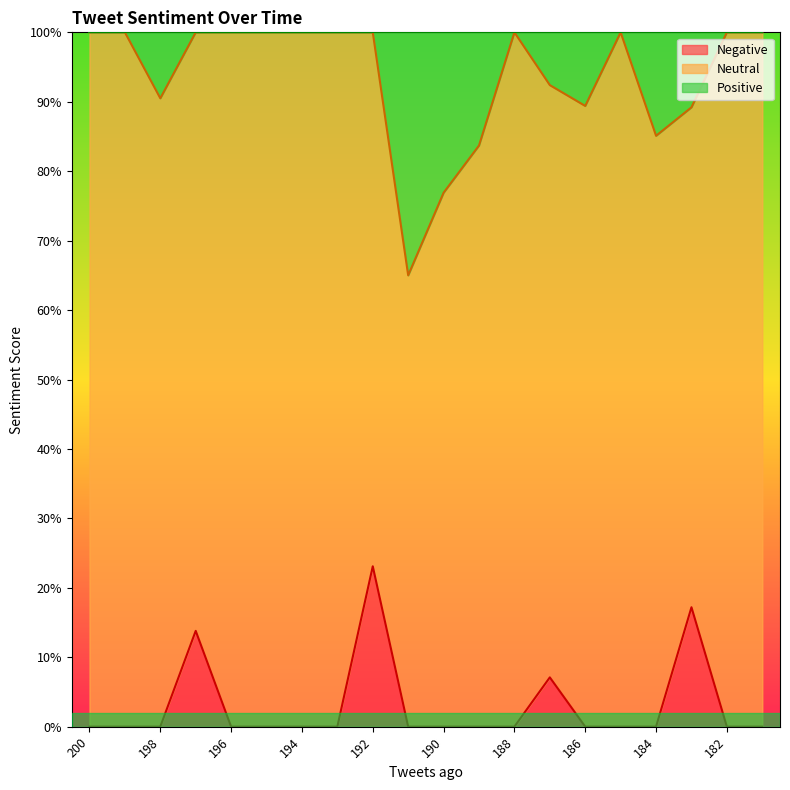

At which category is the sum across all series the highest?

192